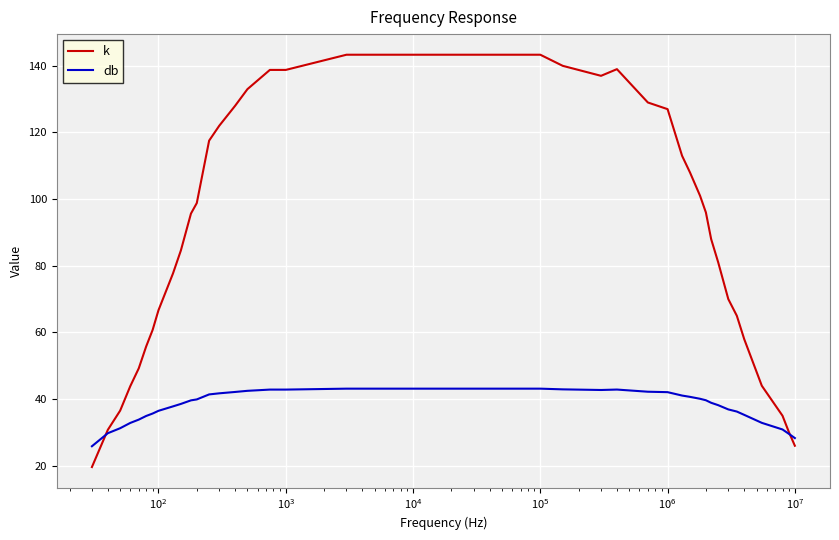

Is this an area chart (filled region under the line)?

No